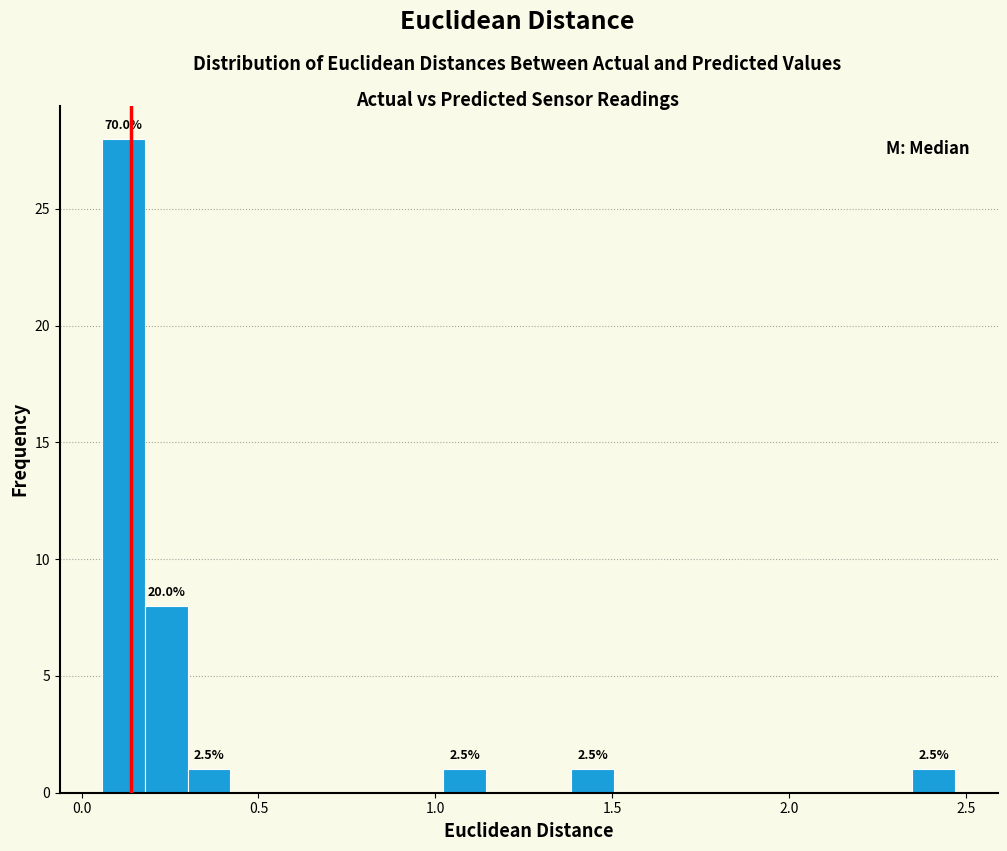

Read against the x-axis, roughly where is the centre of the tallest bar?

0.10